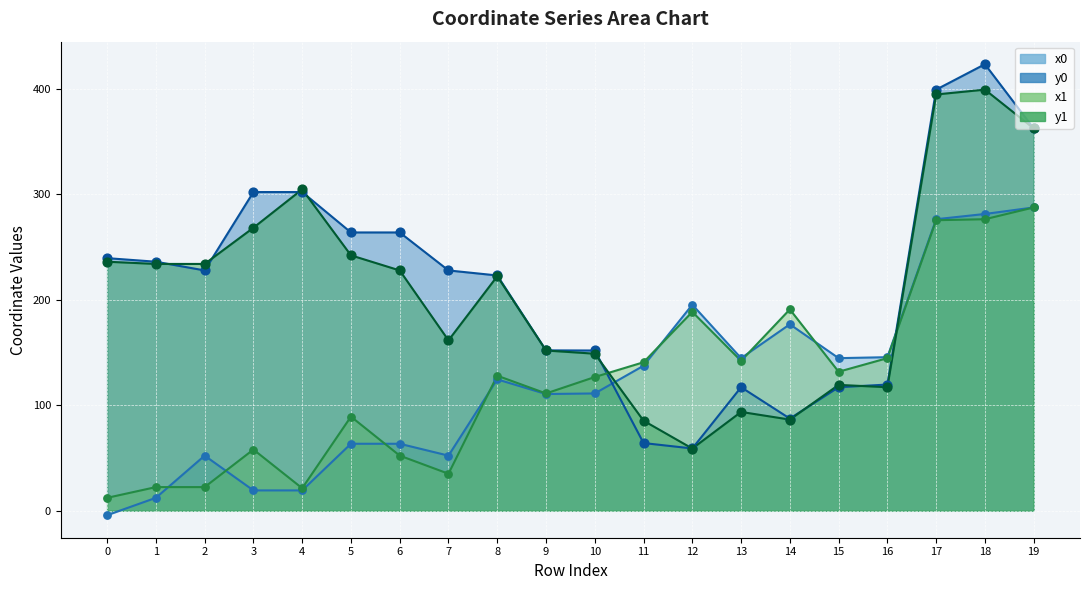

Which series reaches the maximum Y coordinate?

y0